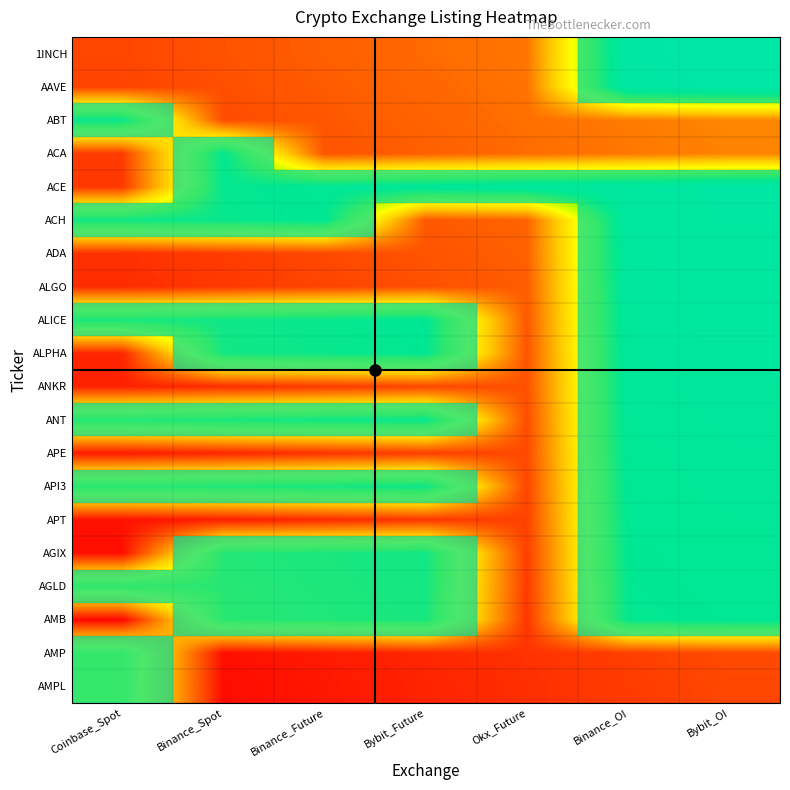

List the series in order of their peak value, lowest first.

AMPL, AMP, ABT, ACA, AMB, AGLD, AGIX, APT, API3, APE, ANT, ANKR, ALPHA, ALICE, ALGO, ADA, ACH, ACE, AAVE, 1INCH